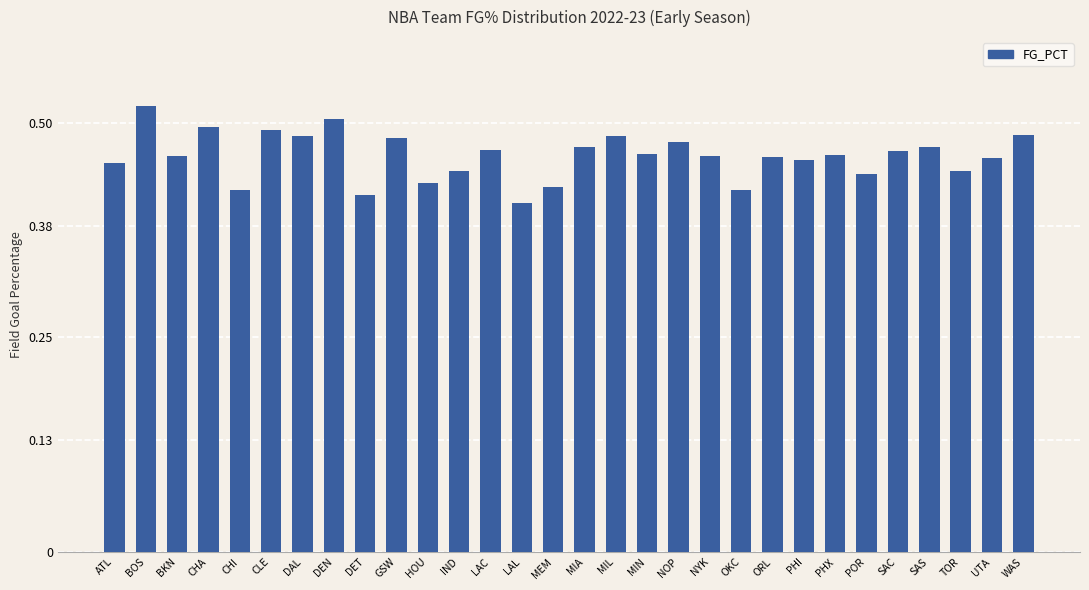

The chart shows a value of 0.2 at MIA. True or false?

False